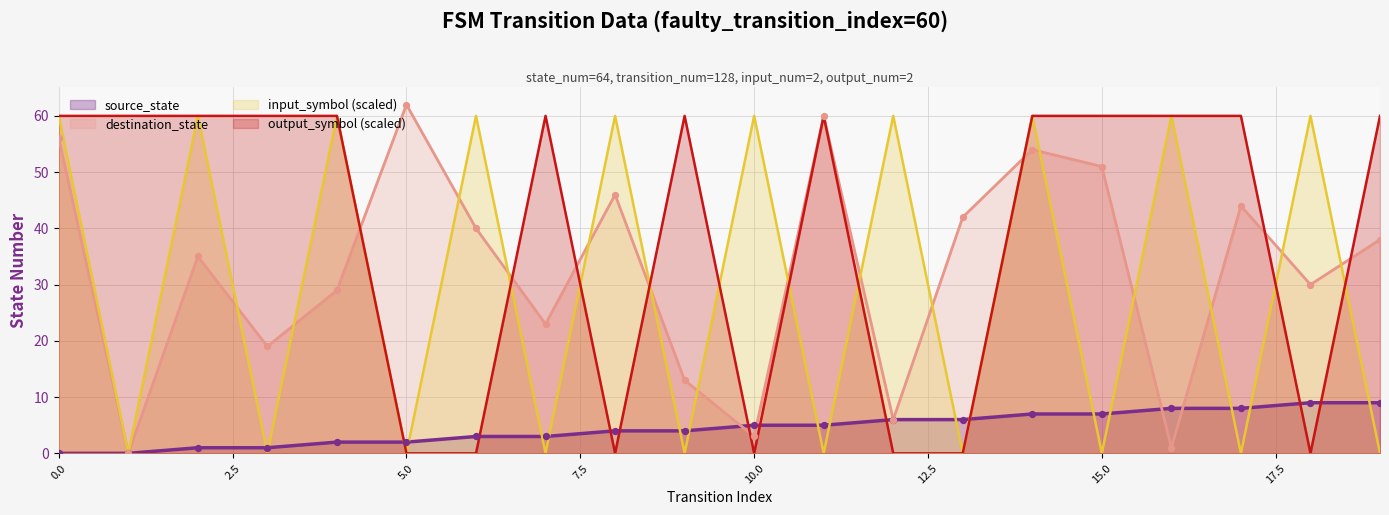

At which category is the sum across all series the highest?

14